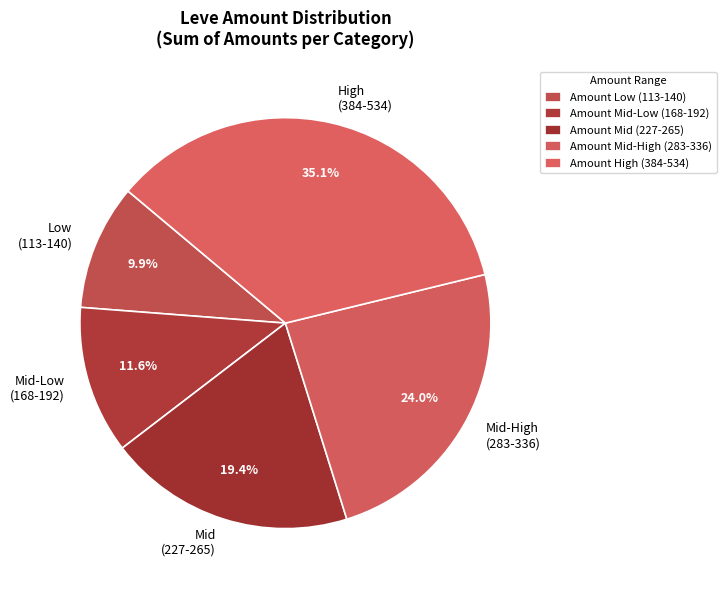

Does Mid (227-265) represent more than half of the total?

No